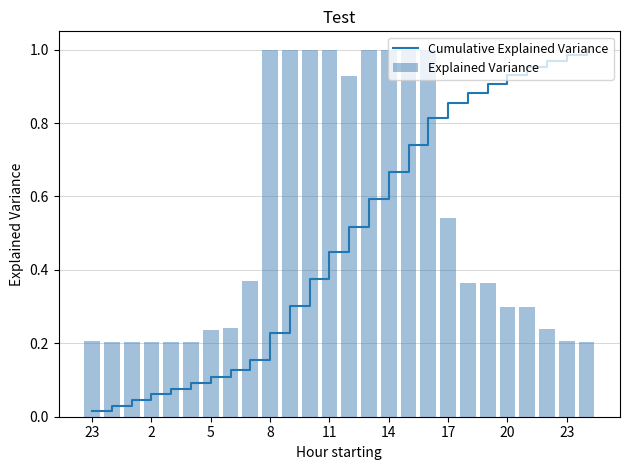

Which series has the largest range (max minus min)?

Cumulative Explained Variance